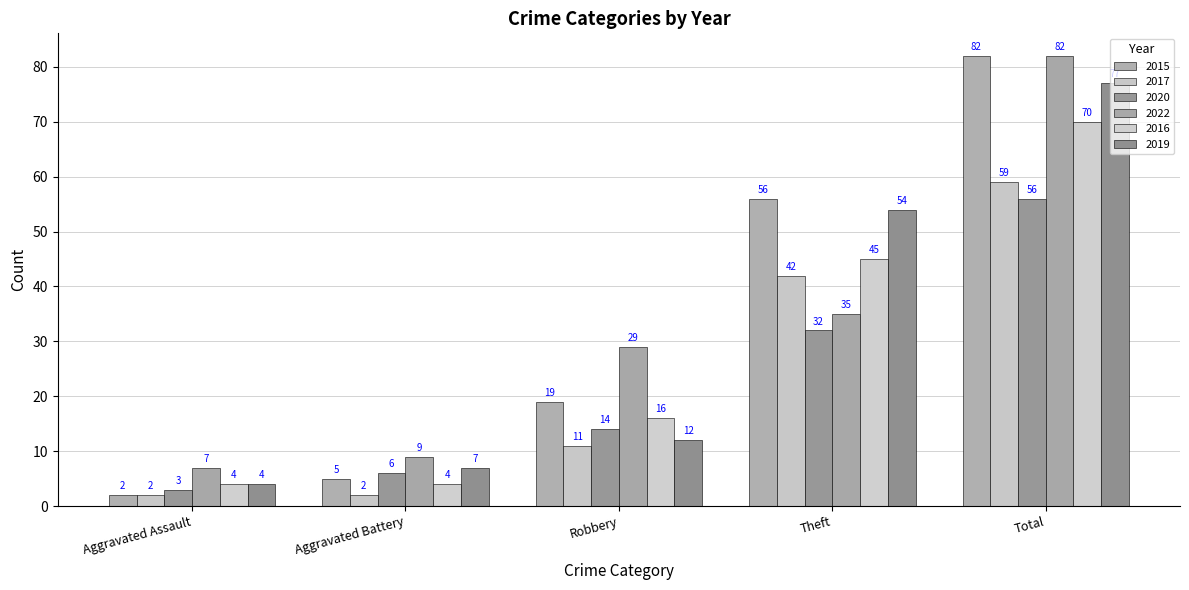

Read the 2020 value at Robbery.

14